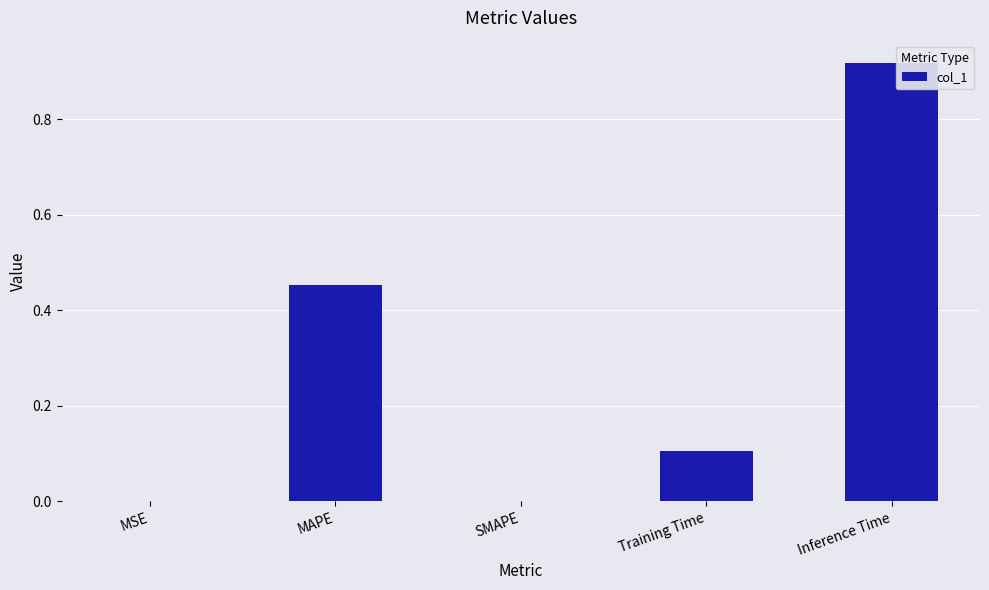

The value at SMAPE is -0.3. True or false?

False